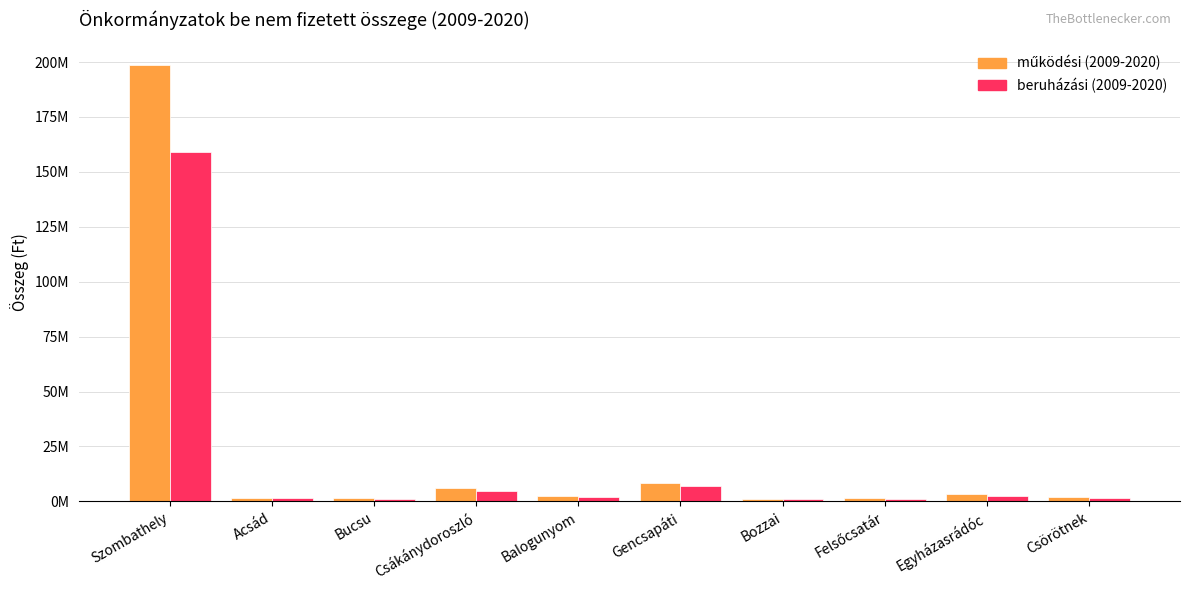

Is the value of működési (2009-2020) at Felsőcsatár greater than the value of beruházási (2009-2020) at Csákánydoroszló?

No